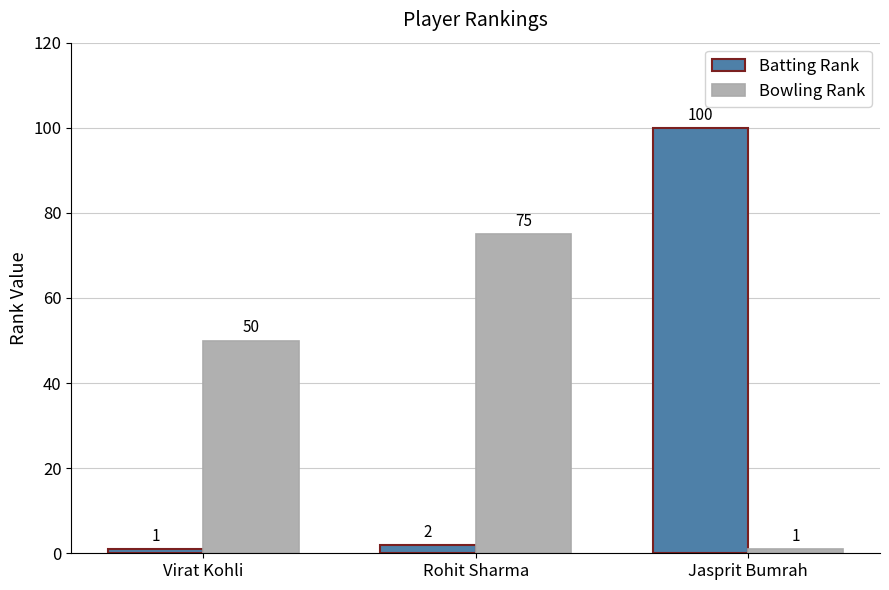

What is the value of the Batting Rank bar at the 2nd from the left?

2